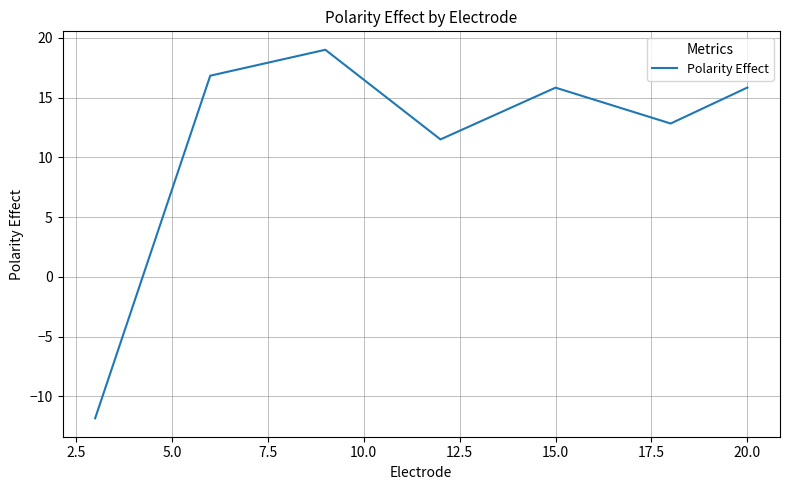

How many positive values are there?

6